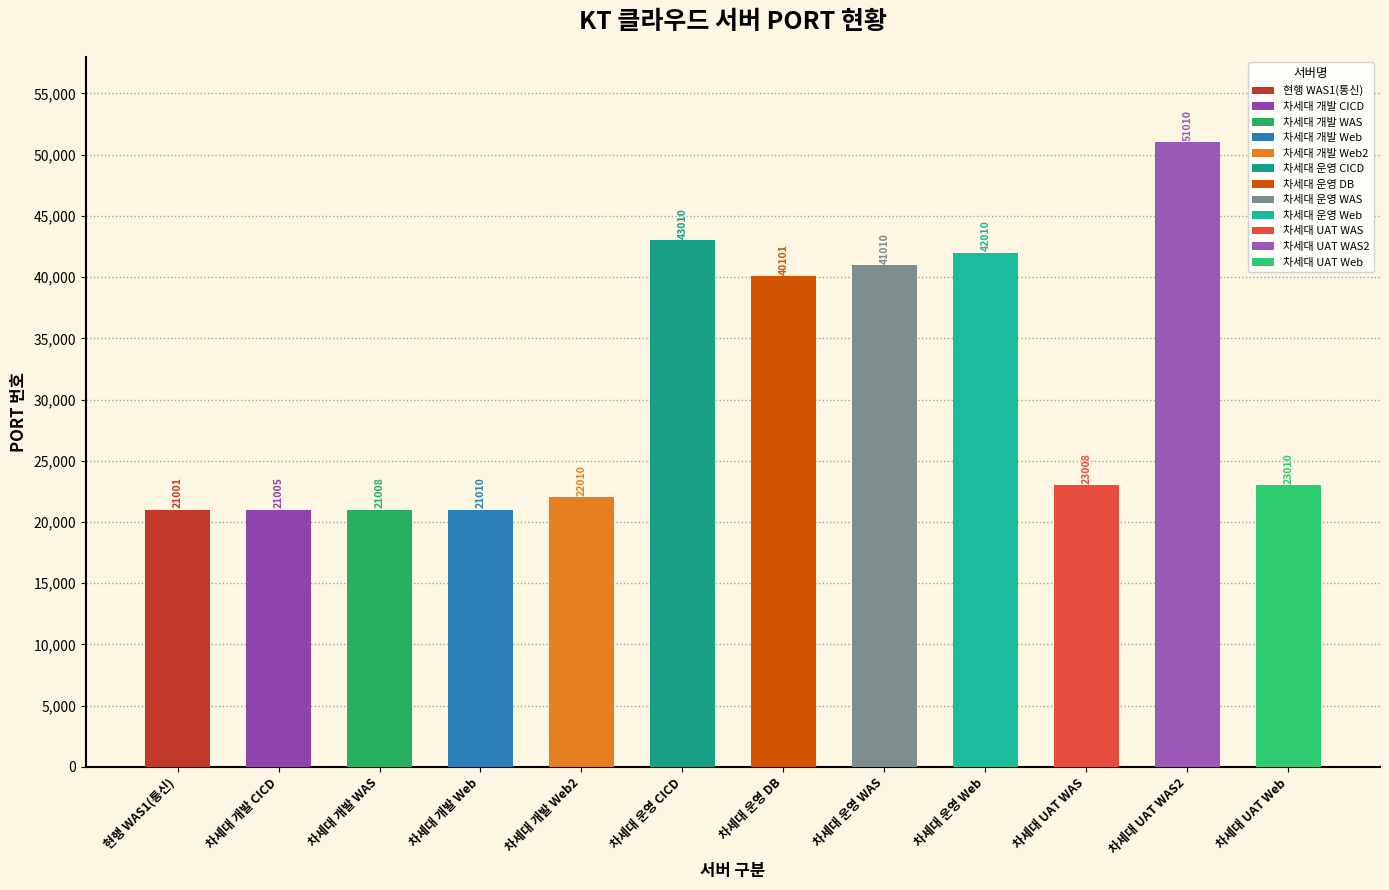

What is the label of the 12th bar from the left?

차세대 UAT Web